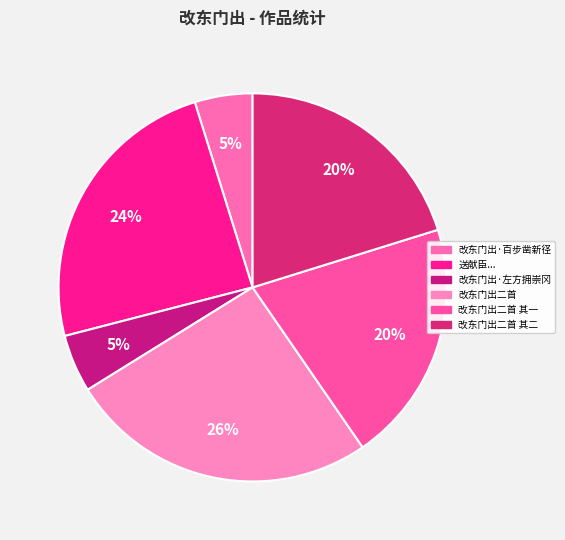

To the nearest percent, what is the difference between the largest and smallest slice percentages?

21%